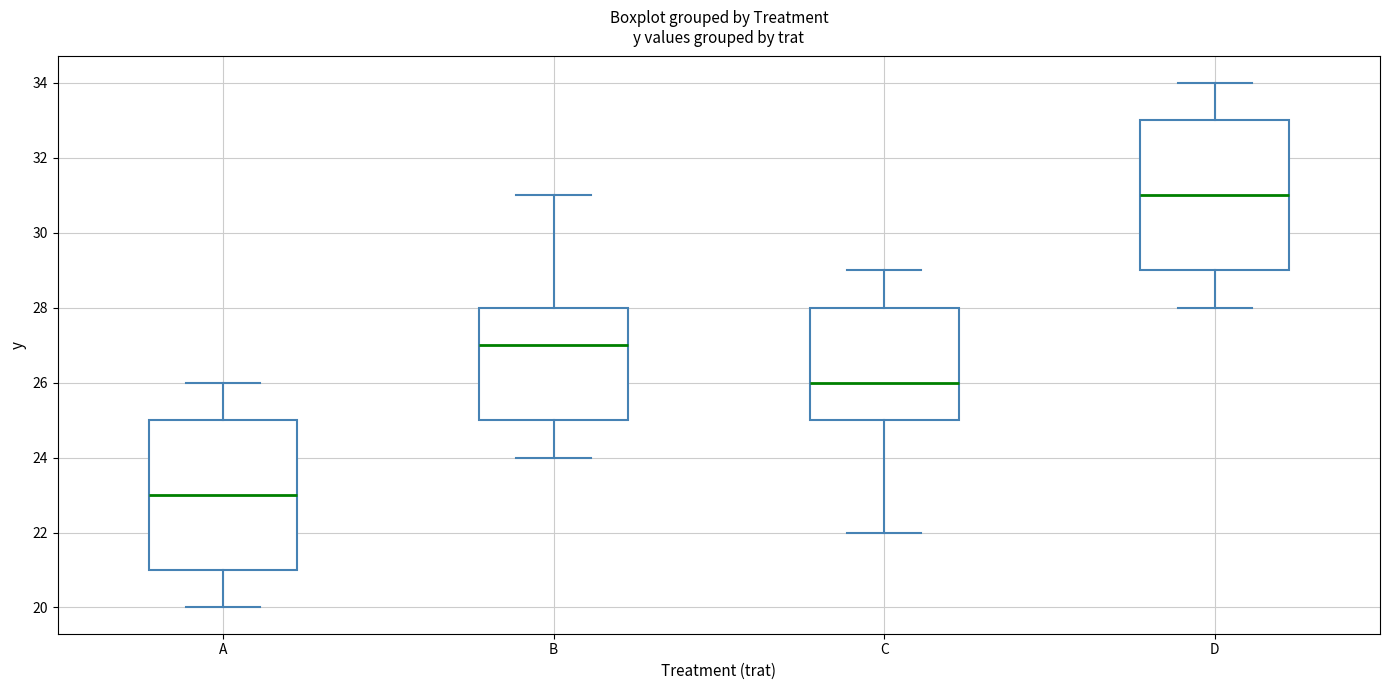

Where does the lower whisker of the box for D end on the y-axis? The values are not printed on the chart, so give them approximately, as read against the axis.

28